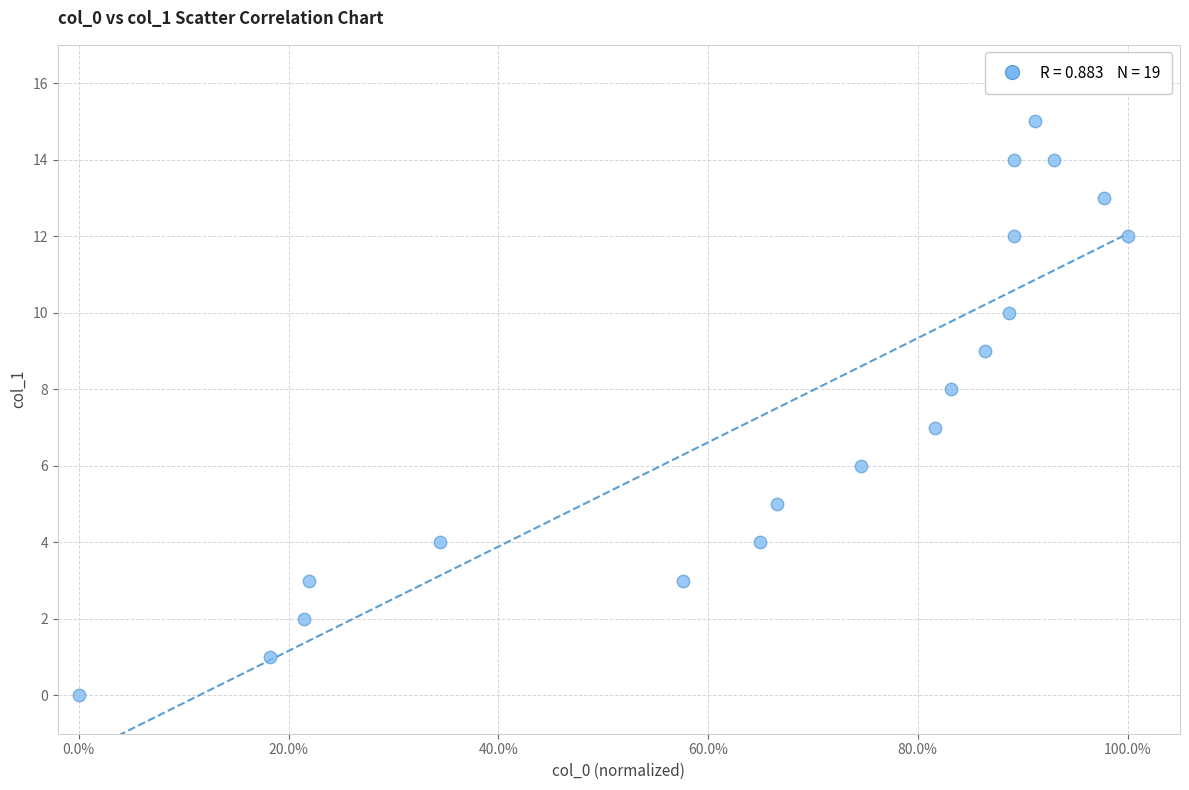

What is the range of Y values (max minus min)?

15